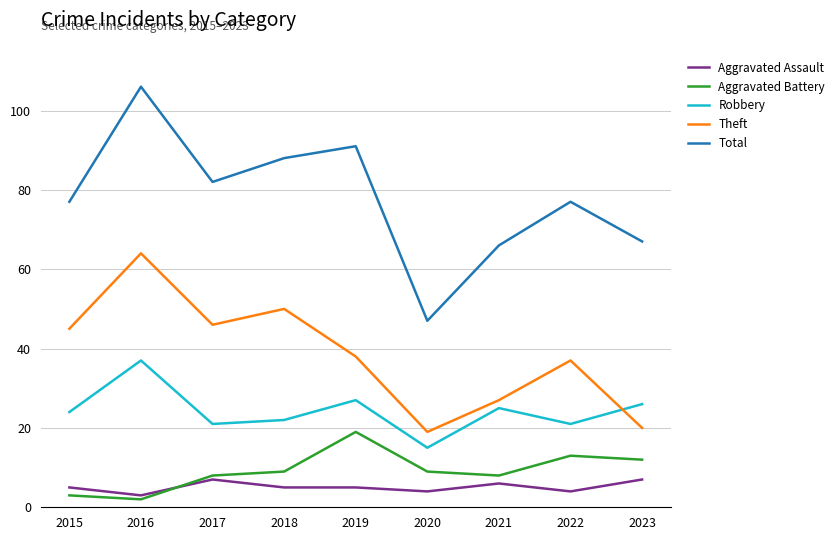

What is the sum of the Robbery values at 2016 and 2017?

58